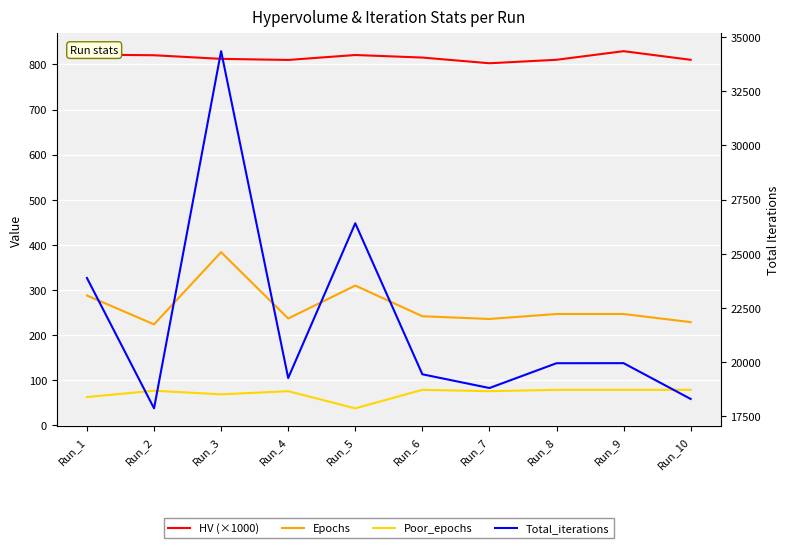

Which series has the largest range (max minus min)?

Total_iterations